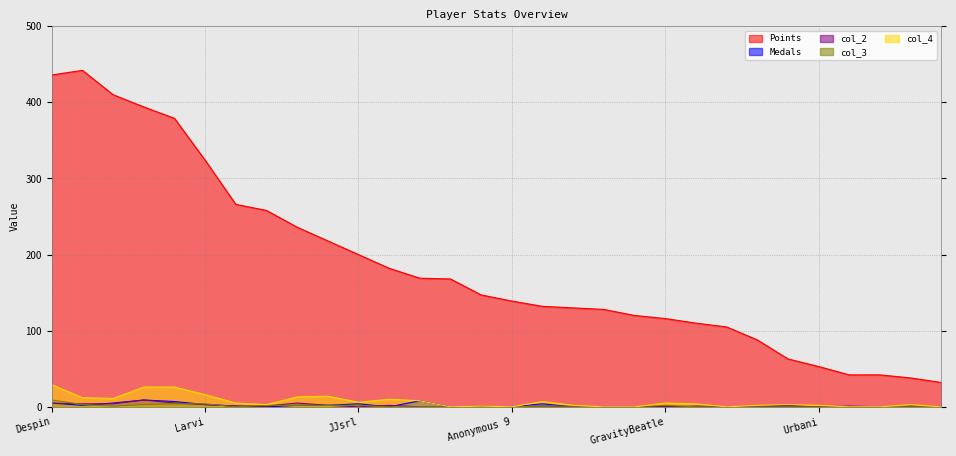

True or false: Medals has a value of 2 at peaches.

False